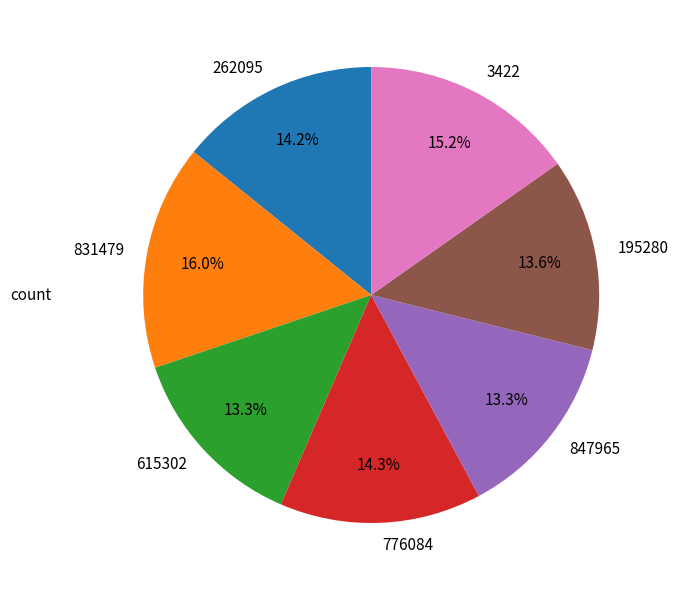

True or false: 195280 accounts for 14% of the total.

True